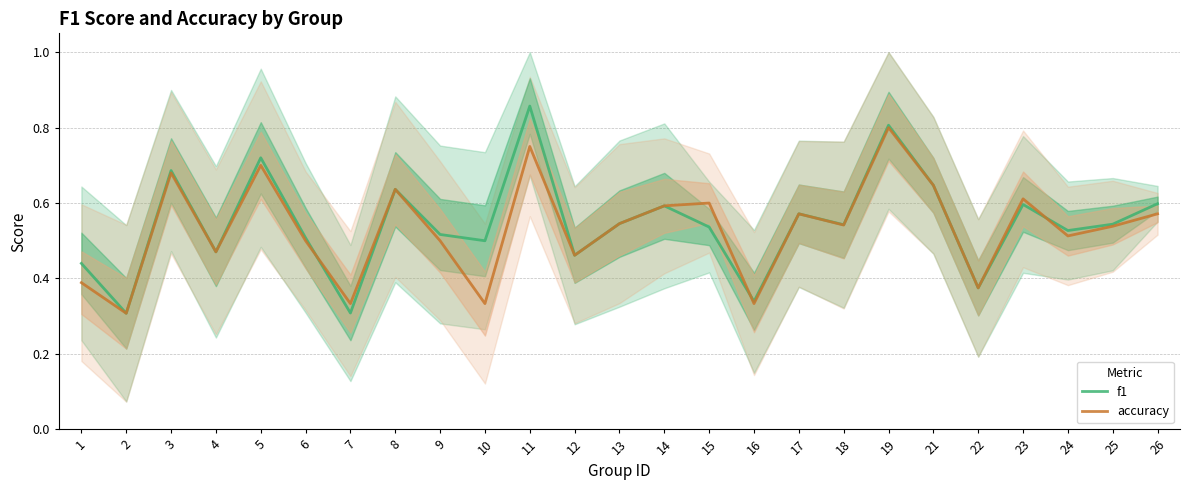

What is the sum of the f1 values at 22 and 5?

1.1